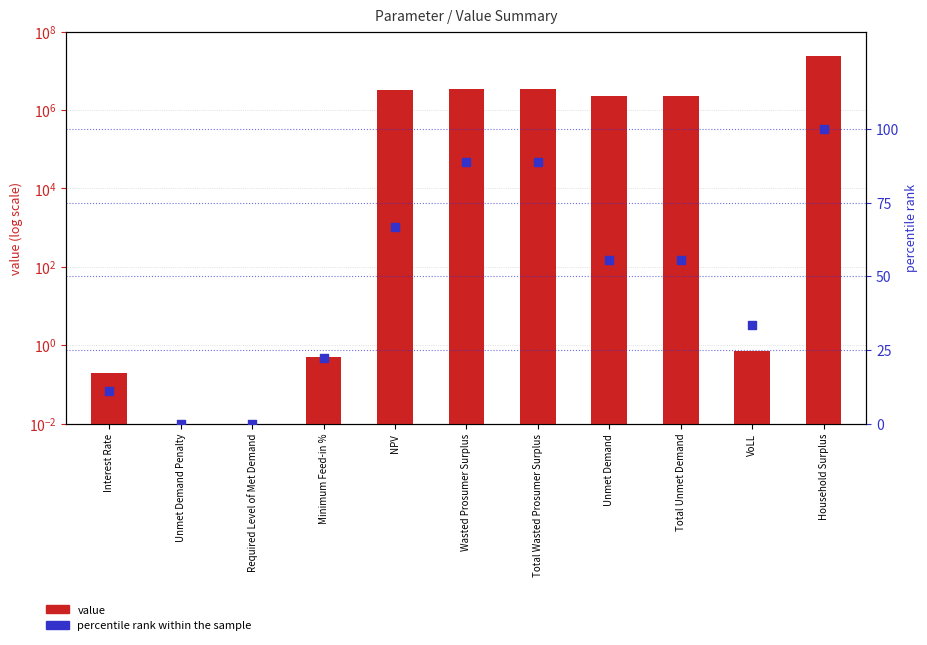

Which series reaches the minimum Y coordinate?

value